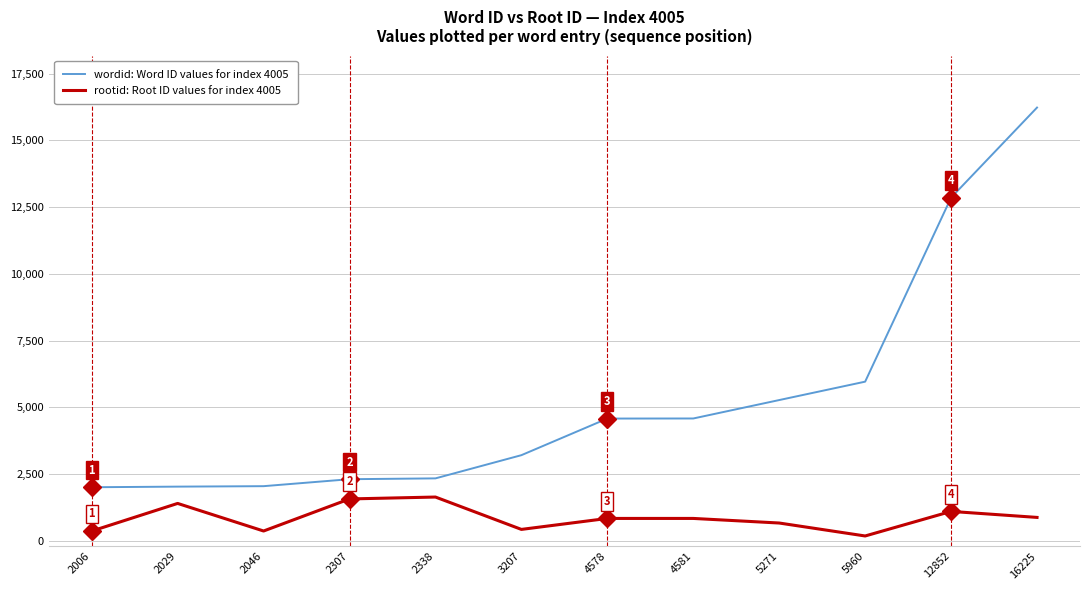

Rank the series by their maximum value, from lowest to highest.

rootid: Root ID values for index 4005, wordid: Word ID values for index 4005